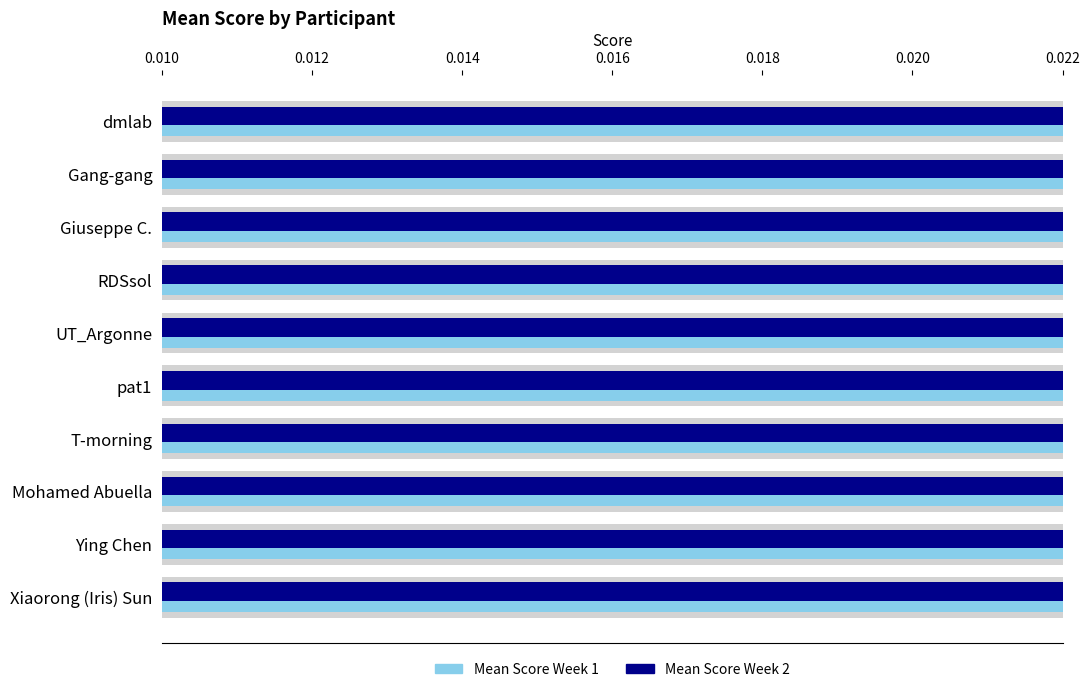

What are all the series names shown in the legend?

Mean Score Week 1, Mean Score Week 2